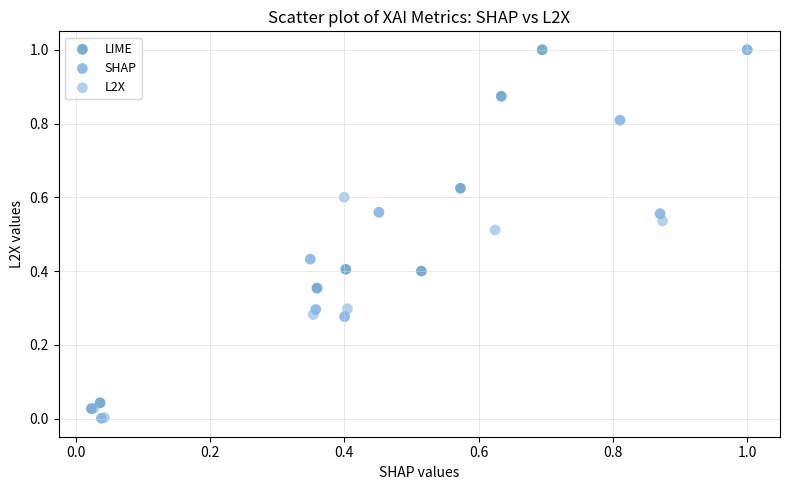

What are all the series names shown in the legend?

LIME, SHAP, L2X